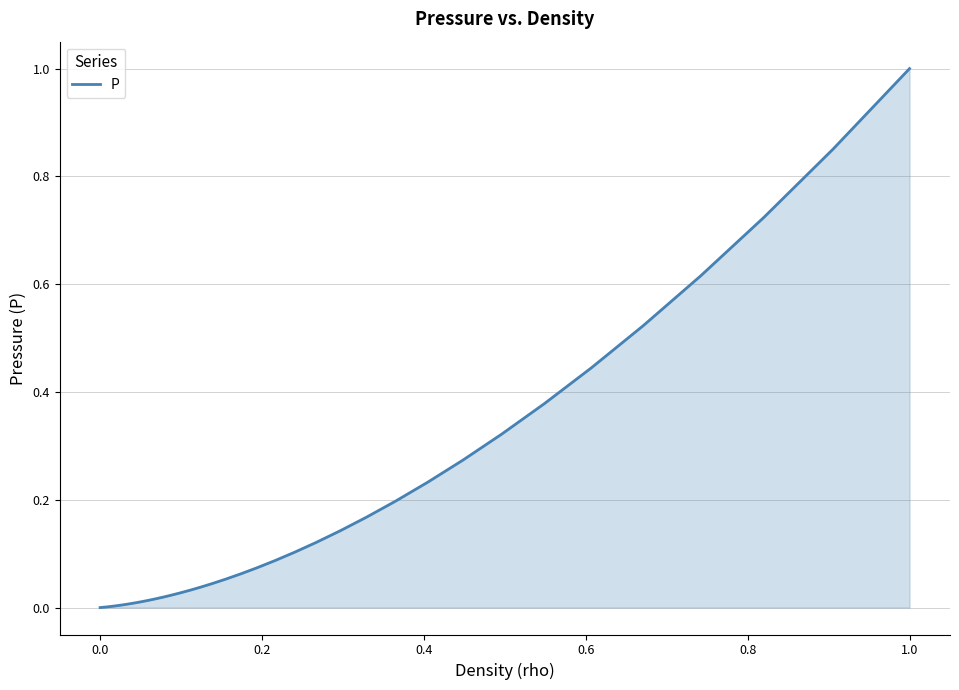

What is the difference between the maximum and minimum values?

1.0